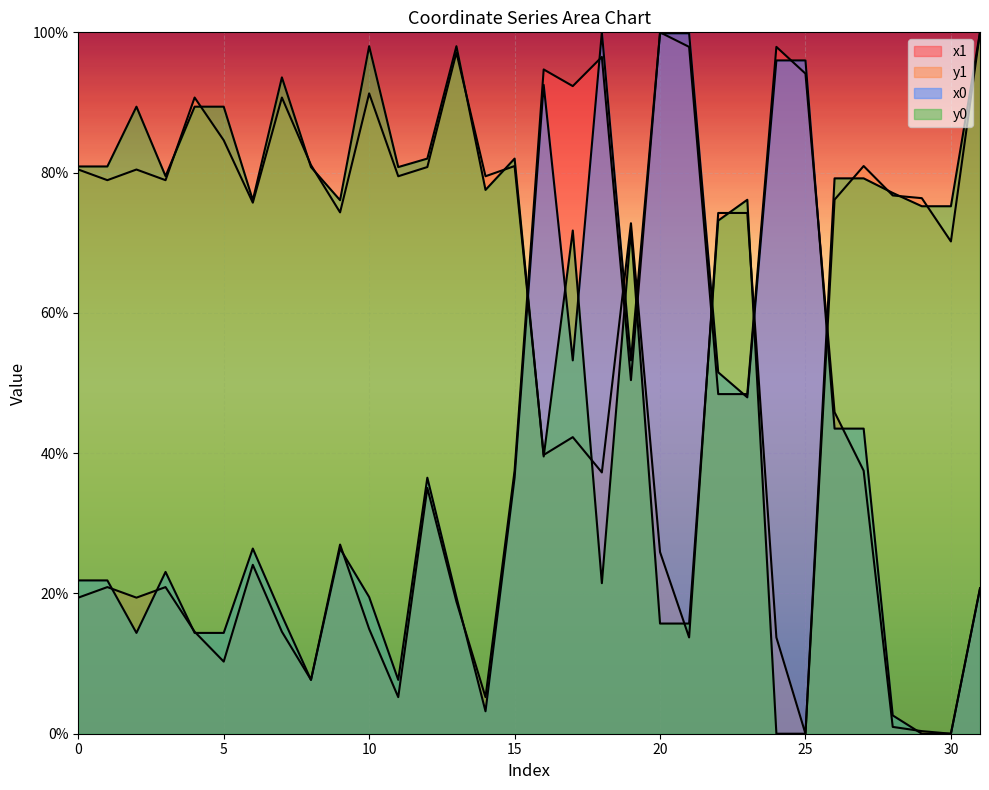

Rank the categories by y1 value from lowest to highest.

25, 21, 24, 20, 18, 16, 17, 30, 19, 22, 23, 9, 6, 26, 29, 28, 1, 3, 11, 14, 0, 2, 12, 15, 27, 8, 5, 4, 7, 10, 13, 31